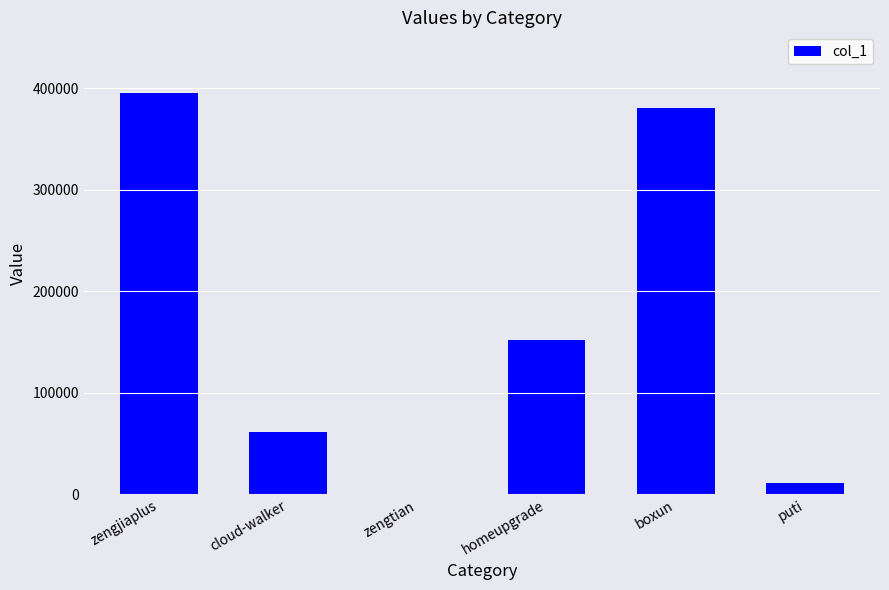

The chart shows a value of 395564 at zengjiaplus. True or false?

True